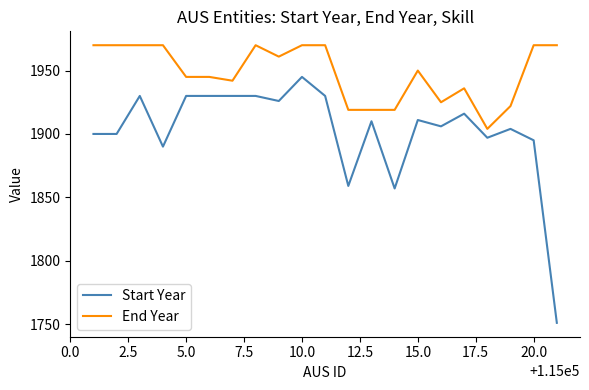

True or false: Start Year and End Year cross at least once.

False